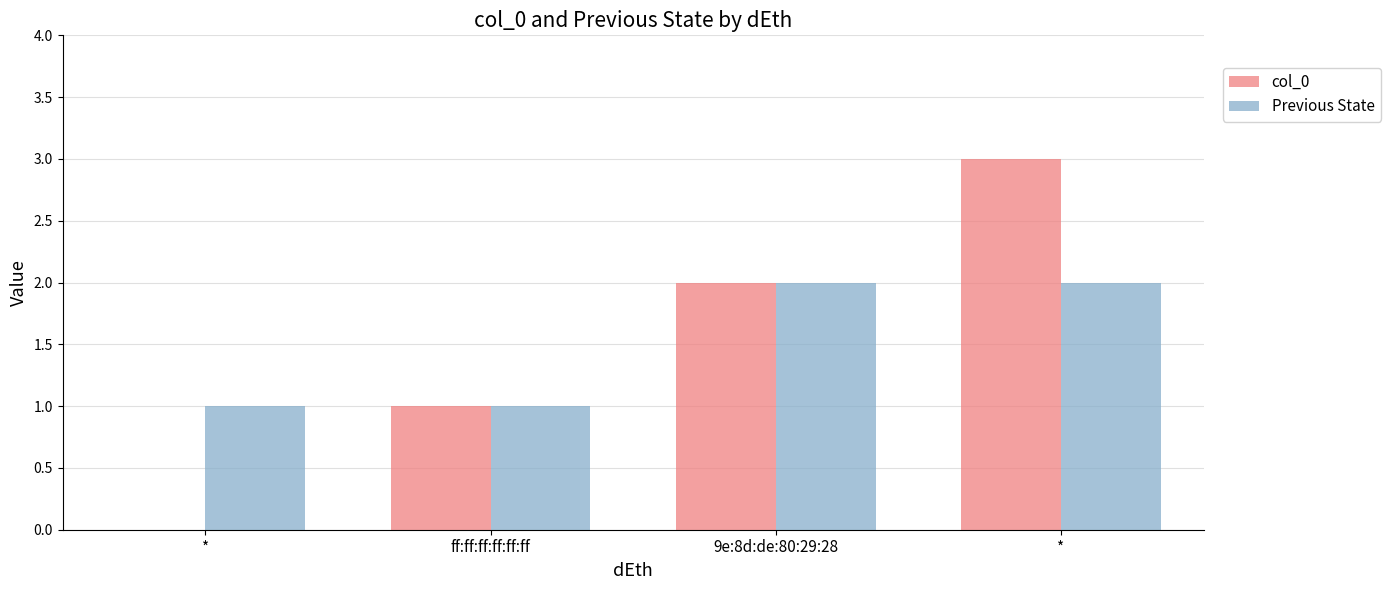

Rank the series by their maximum value, from lowest to highest.

Previous State, col_0